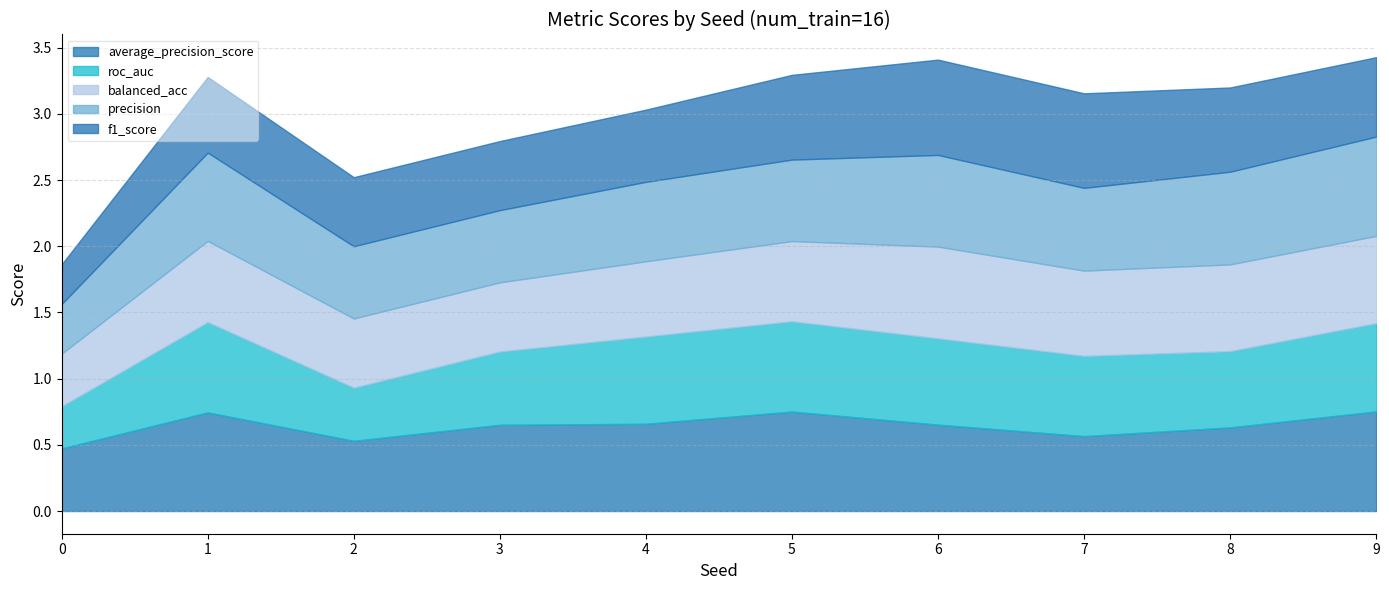

Which category has the highest value across all series?

9